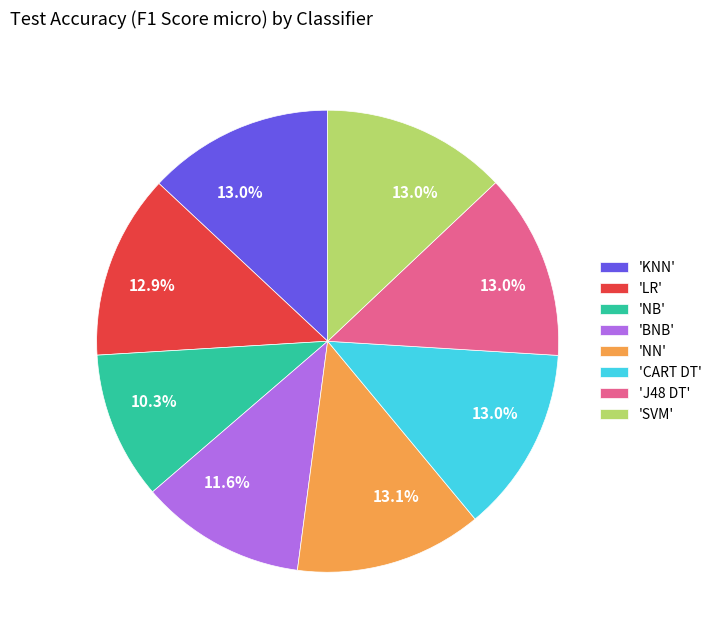

Which slice is the smallest?

'NB'